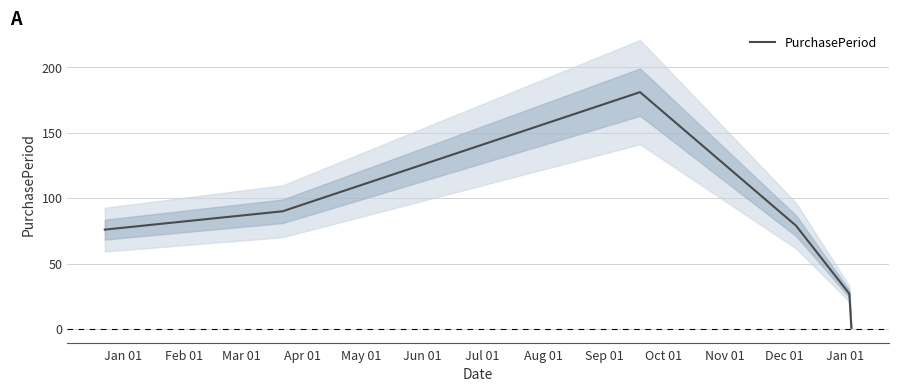

Reading left to right, list all the values displayed in this chart.

76	90	181	79	27	1